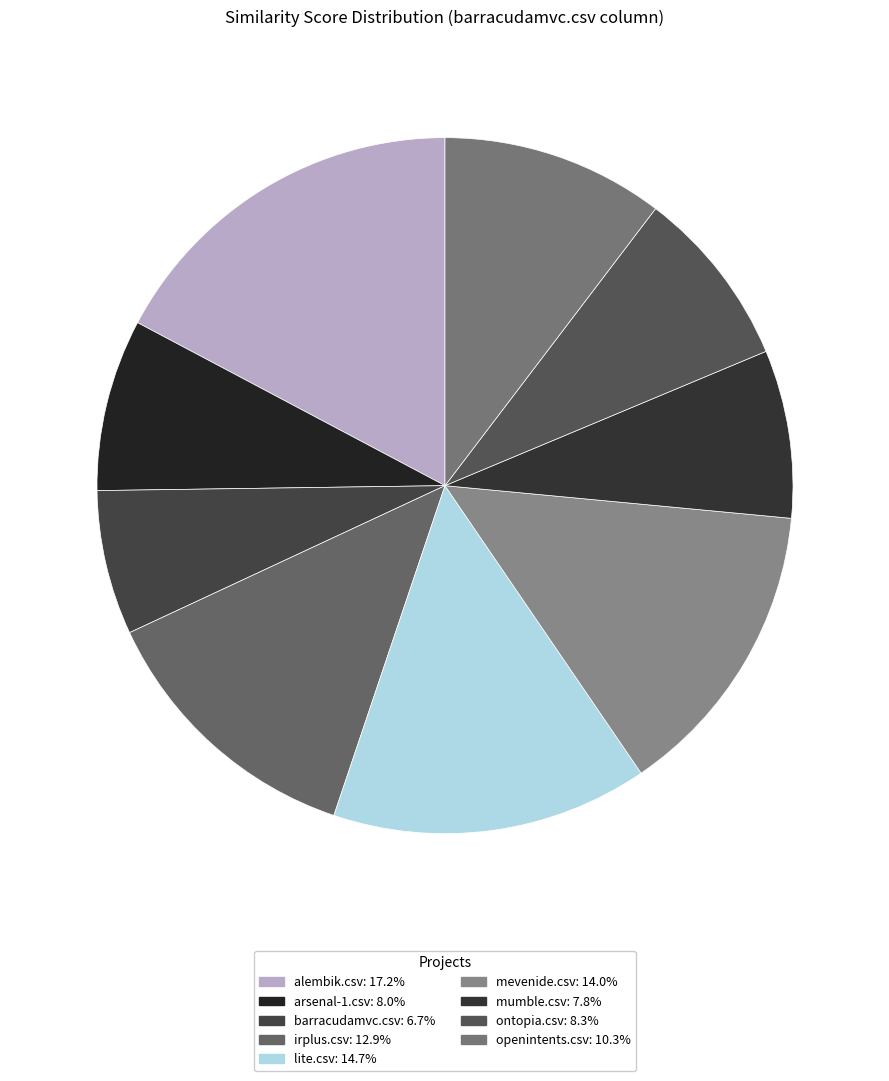

How many segments does this pie chart have?

9